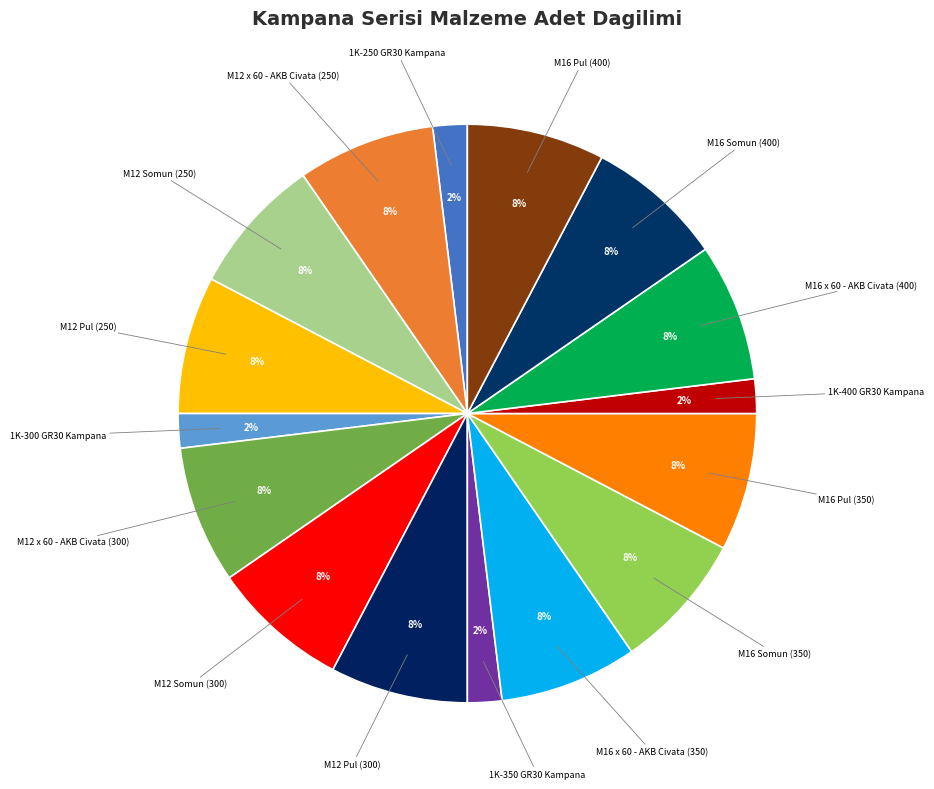

How many slices are in this pie chart?

16